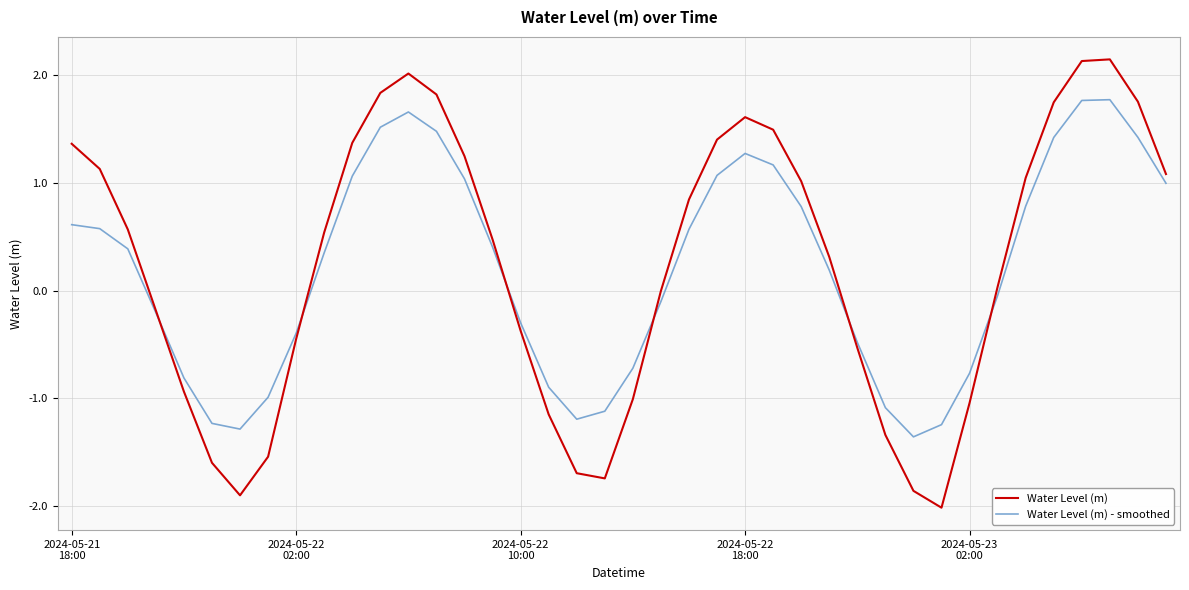

List the series in order of their peak value, lowest first.

Water Level (m) - smoothed, Water Level (m)